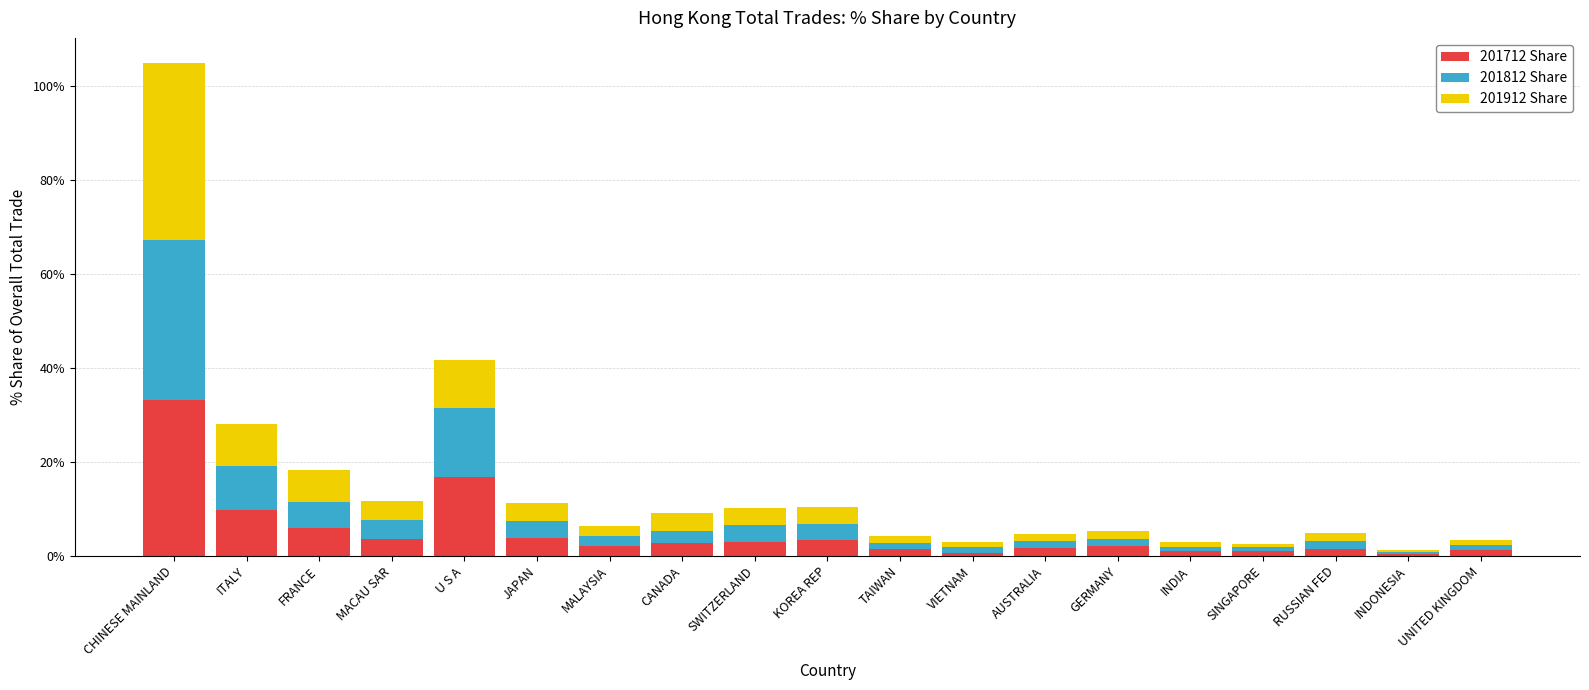

What is the difference between the maximum and minimum values in the 201712 Share series?

32.7